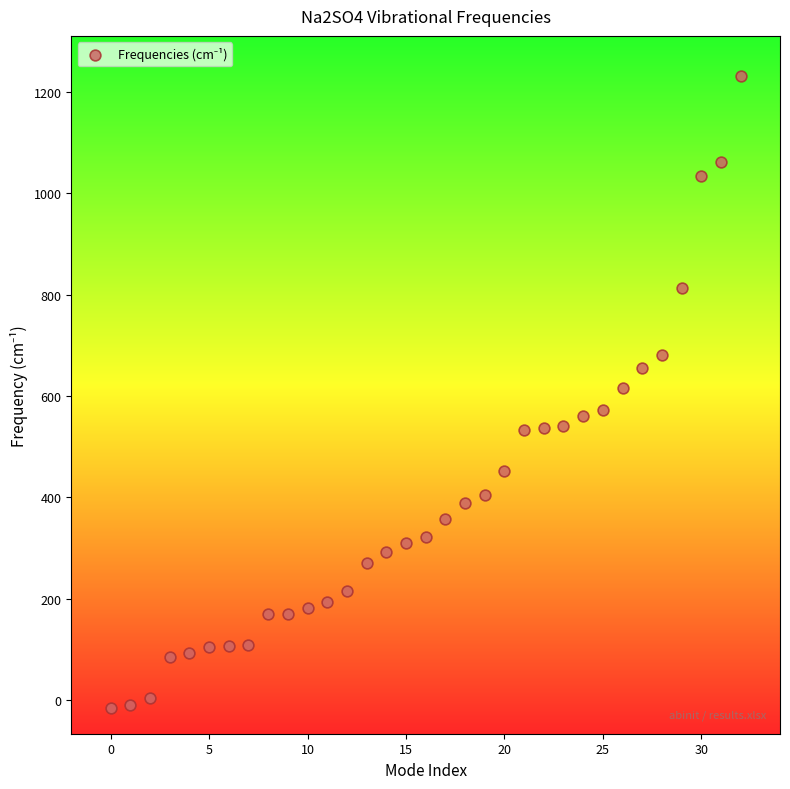

What is the range of Y values (max minus min)?

1246.8